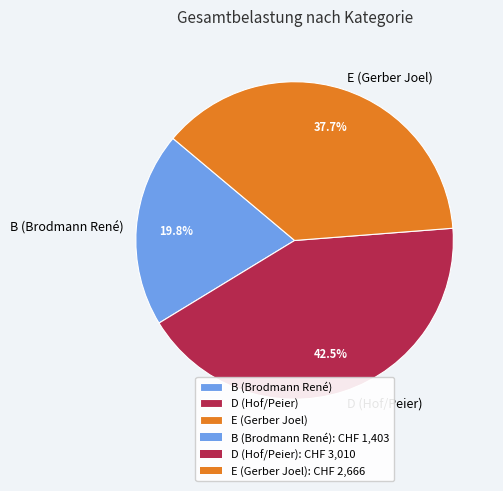

What percentage do B (Brodmann René) and D (Hof/Peier) together represent?

62.3%